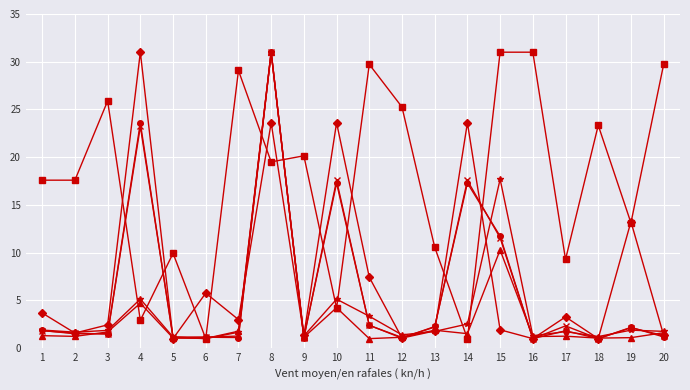

What is the total value across all series at 9?

26.1